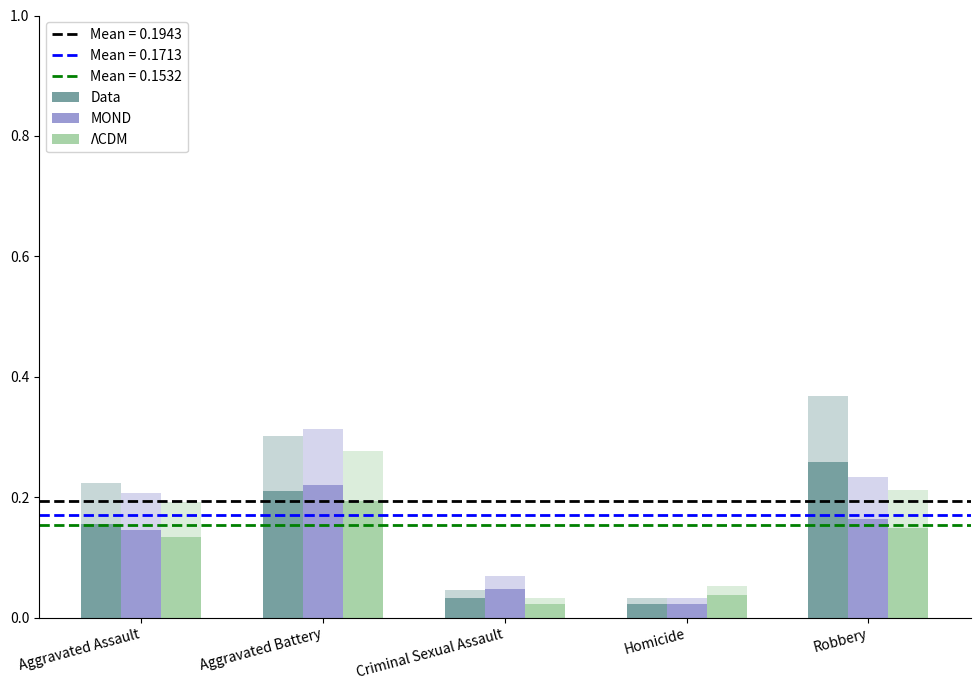

Which series changed the most between Aggravated Battery and Robbery?

MOND